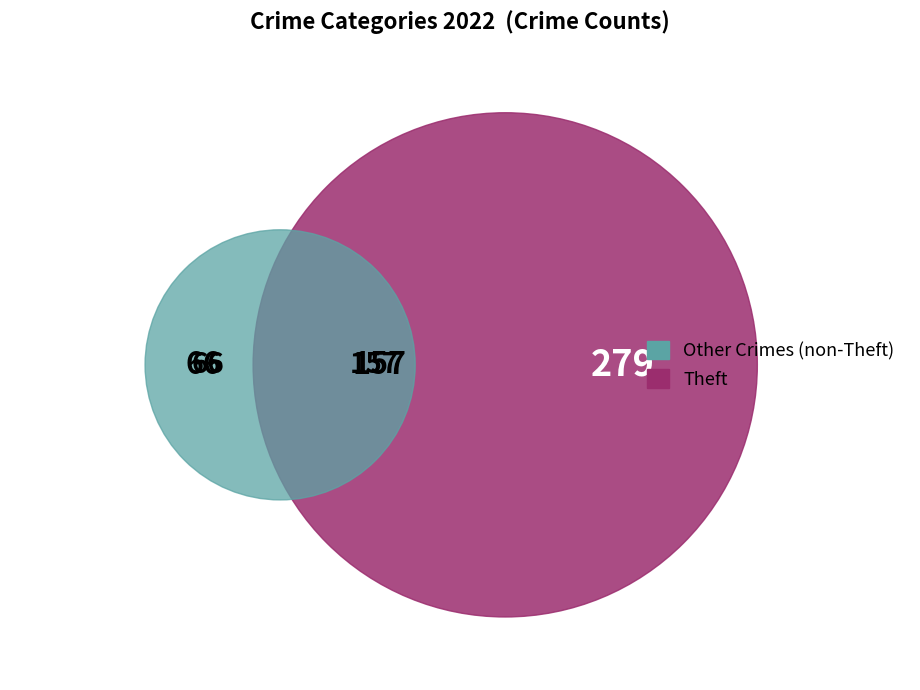

Is it true that Burglary is 15% of the pie?

False